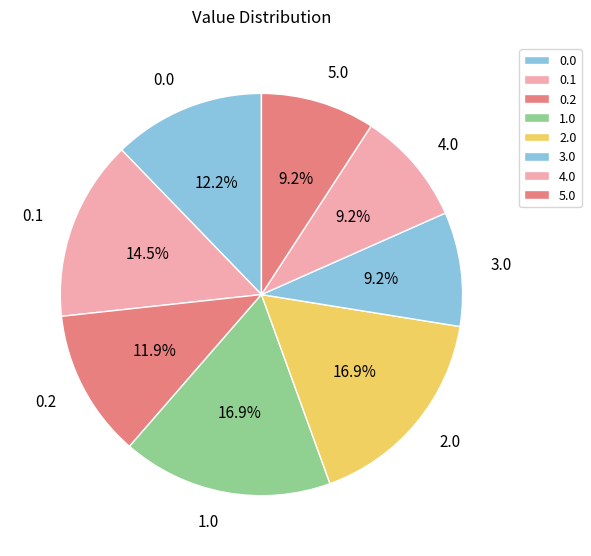

To the nearest percent, what is the average slice percentage?

12%